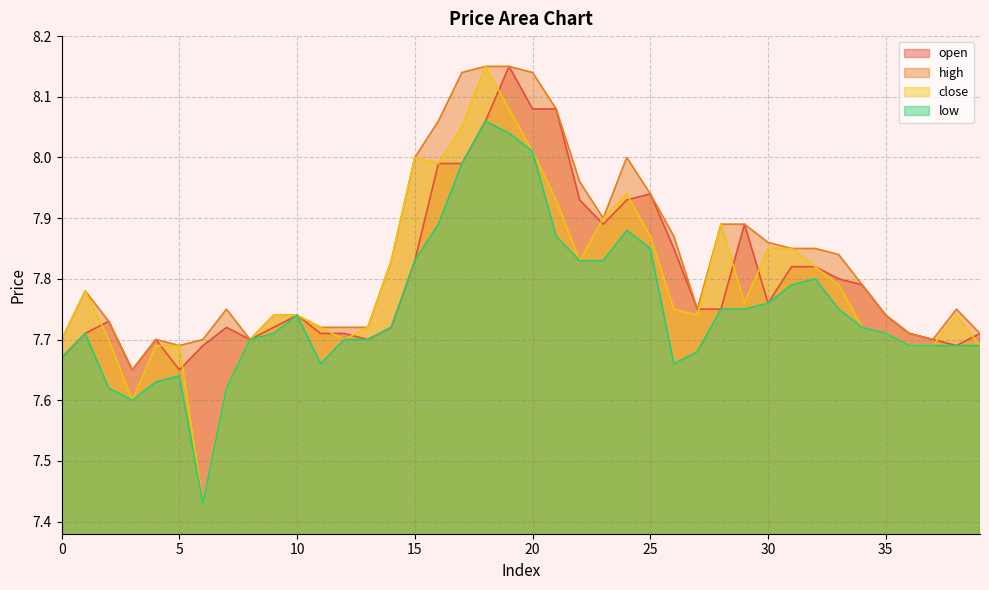

The value of high at 8 is 5.2. True or false?

False